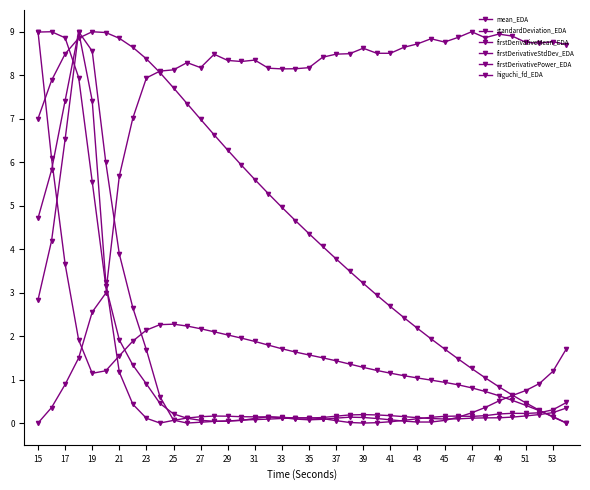

How many data points does each series have?

40